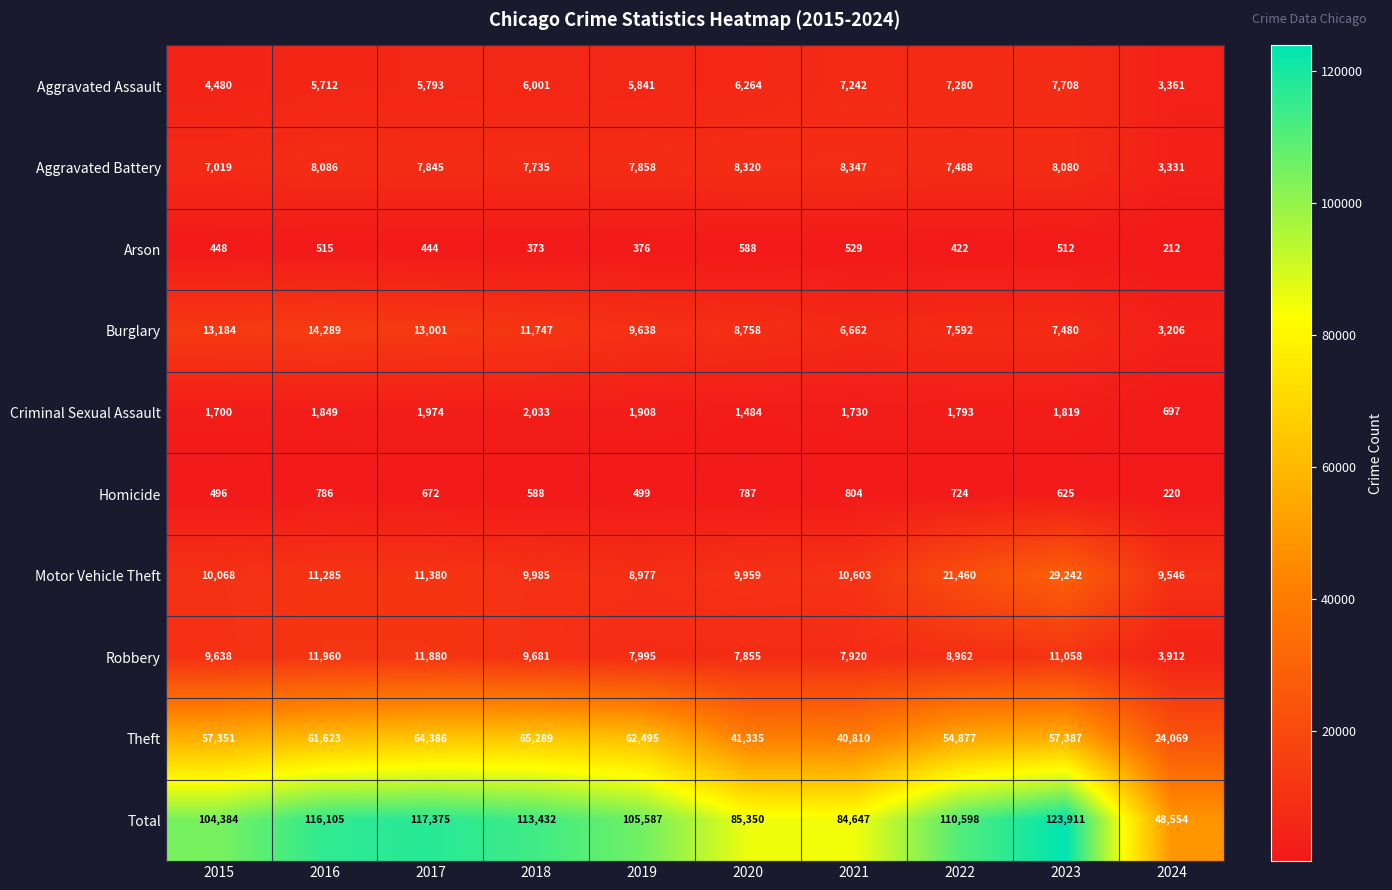

Which series has the widest spread of values?

Total